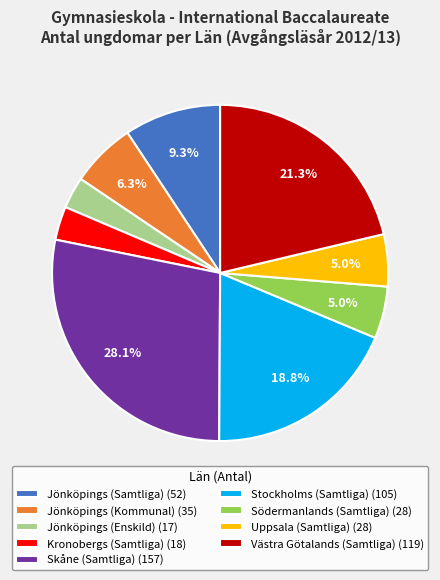

Which category has the biggest portion of the pie?

Skåne (Samtliga)